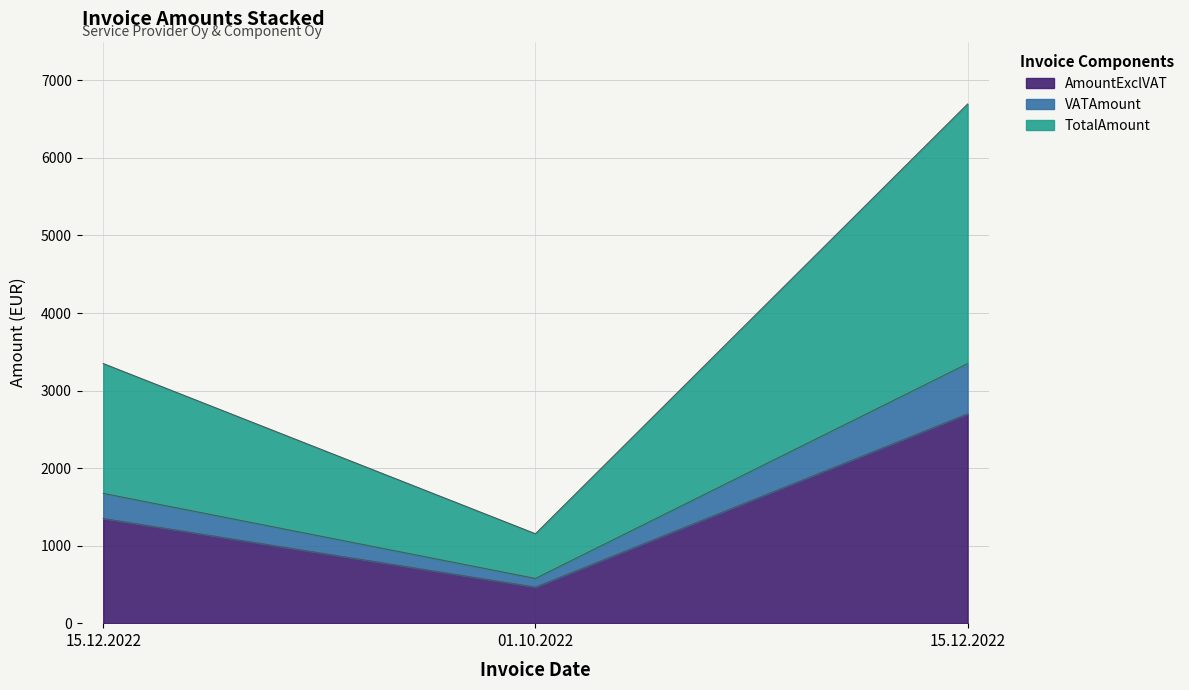

What is the label of the 1st point from the right?

15.12.2022